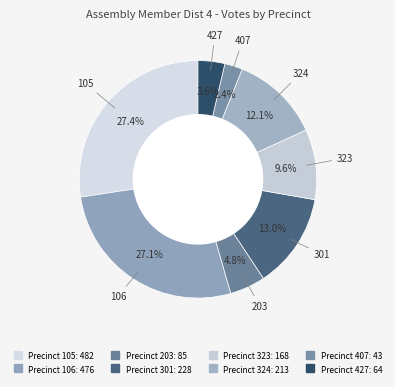

How many slices are in this pie chart?

8